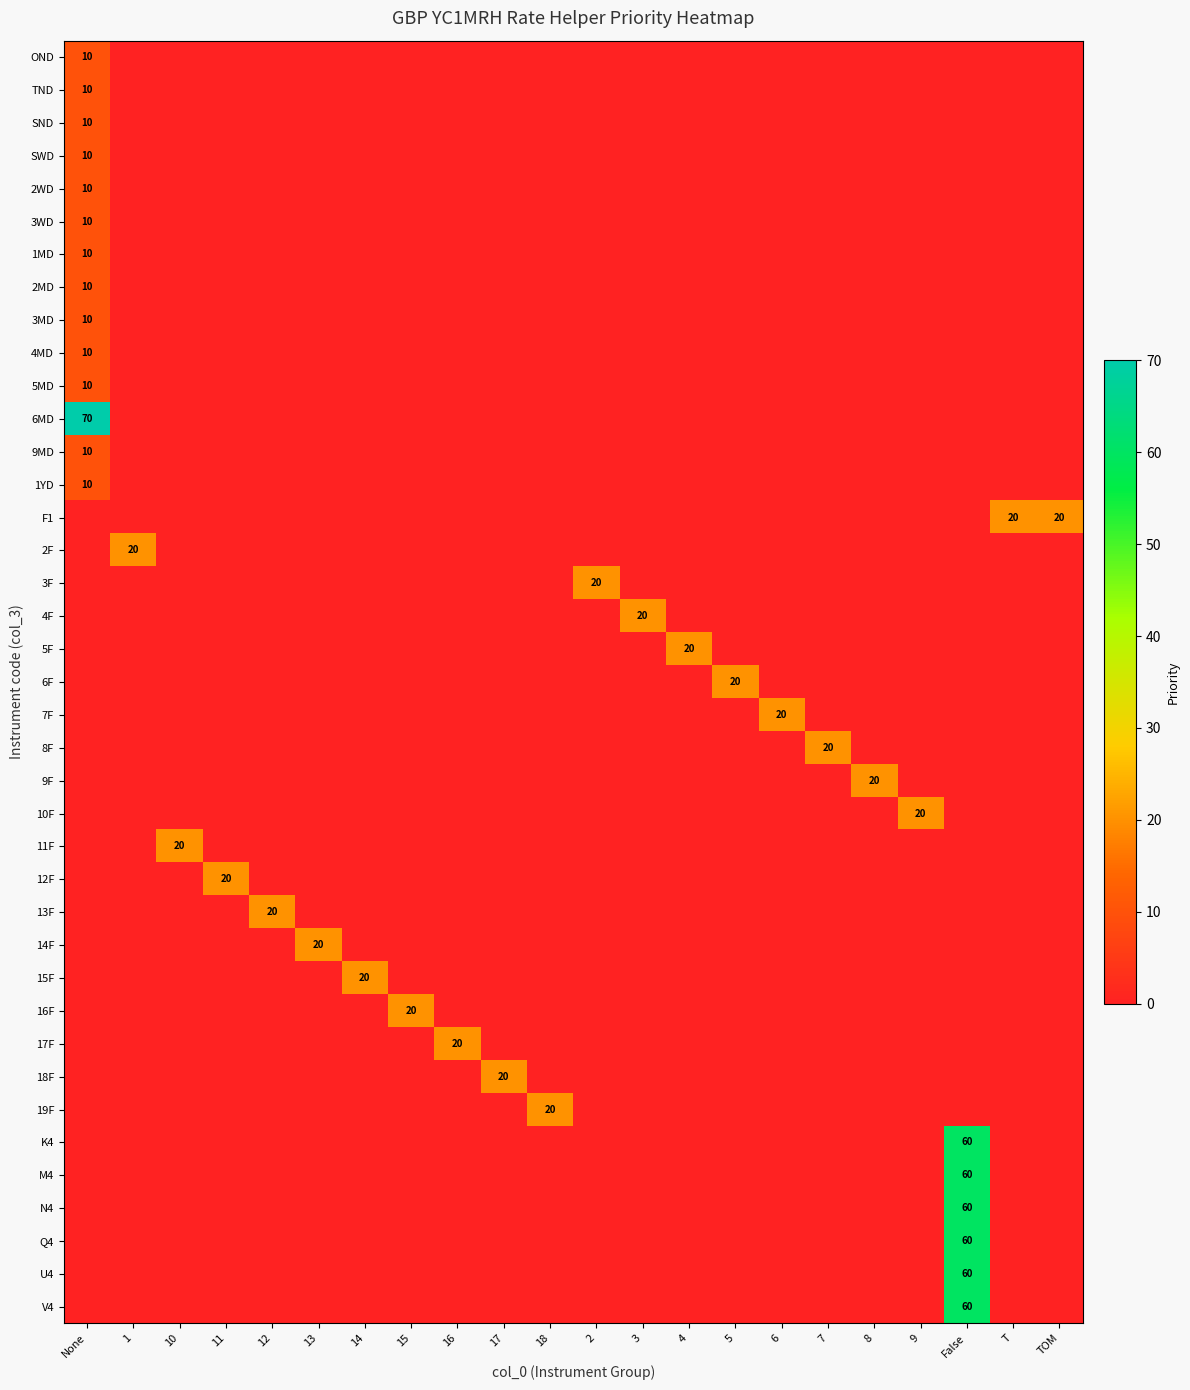

What is the sum of all 6MD values?

70